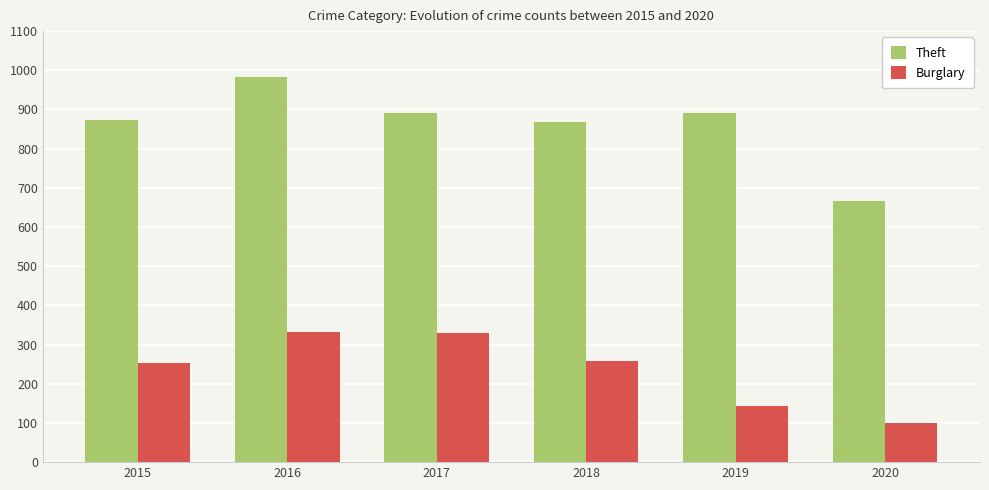

What is the difference between the maximum and minimum values in the Theft series?

318